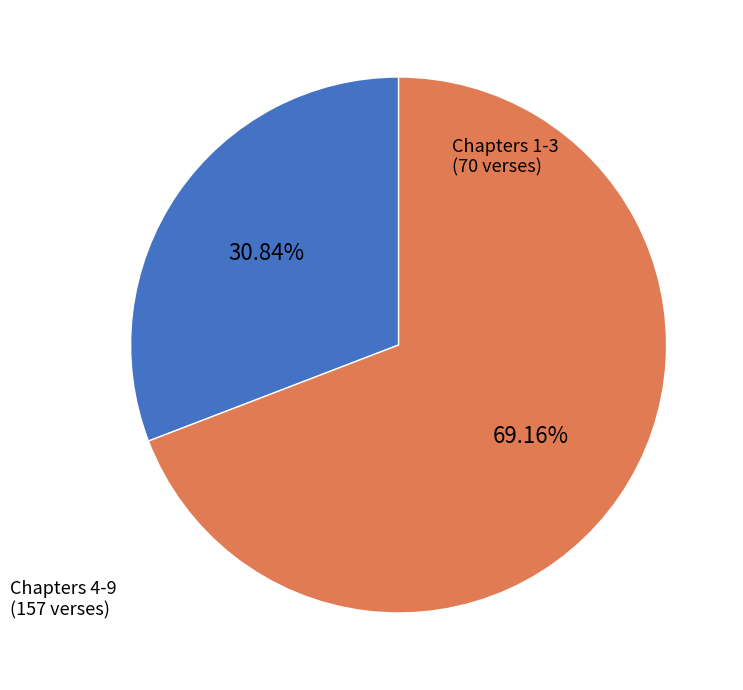

Is there any slice that represents more than half of the pie?

Yes